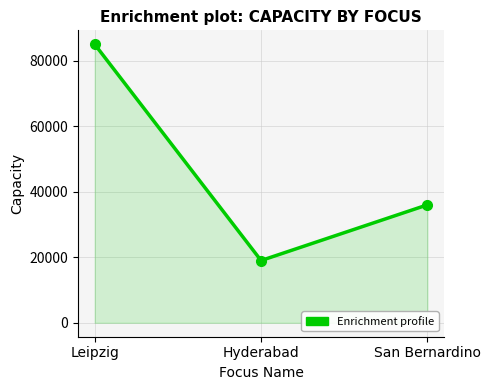

What is the label of the 2nd point from the right?

Hyderabad